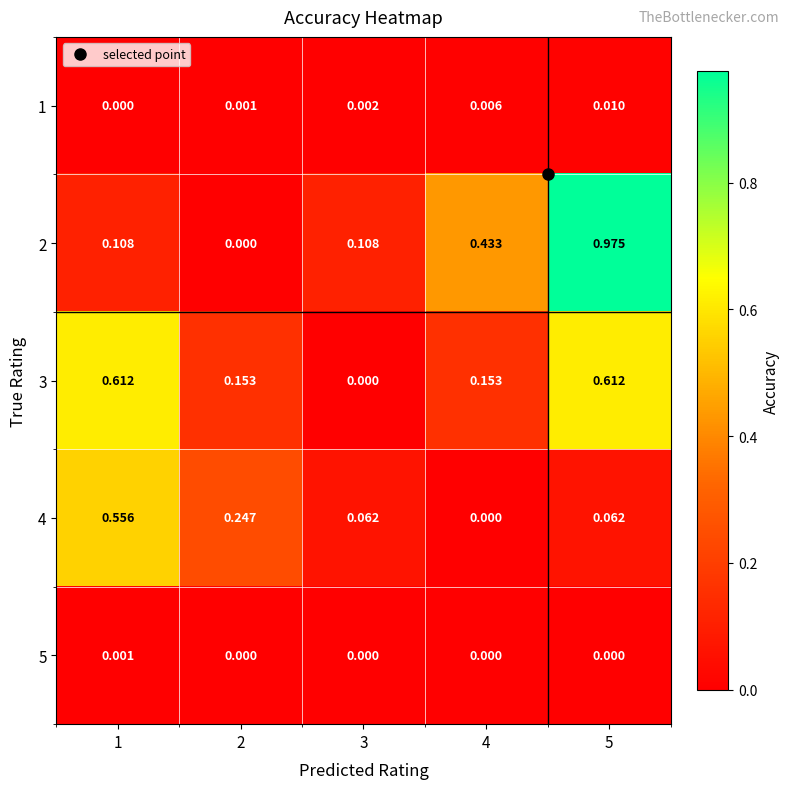

Is the value of 1 at 5 greater than the value of 3 at 2?

No